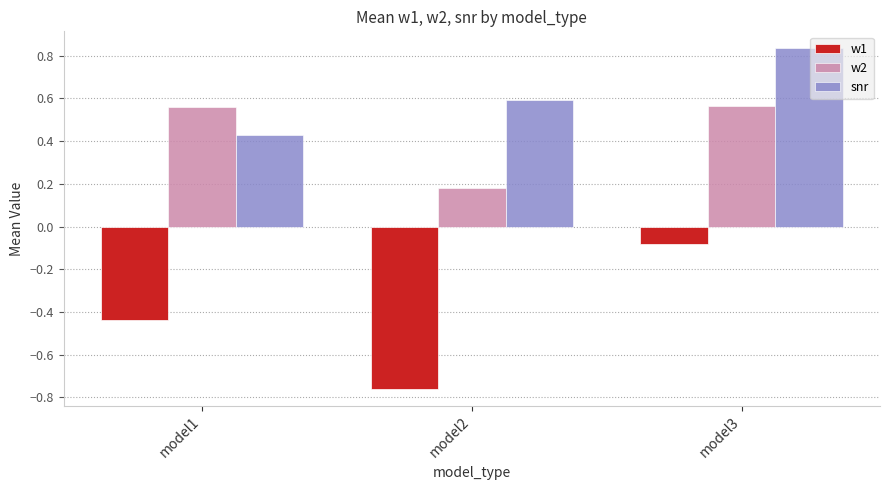

List the series in order of their overall mean, lowest first.

w1, w2, snr